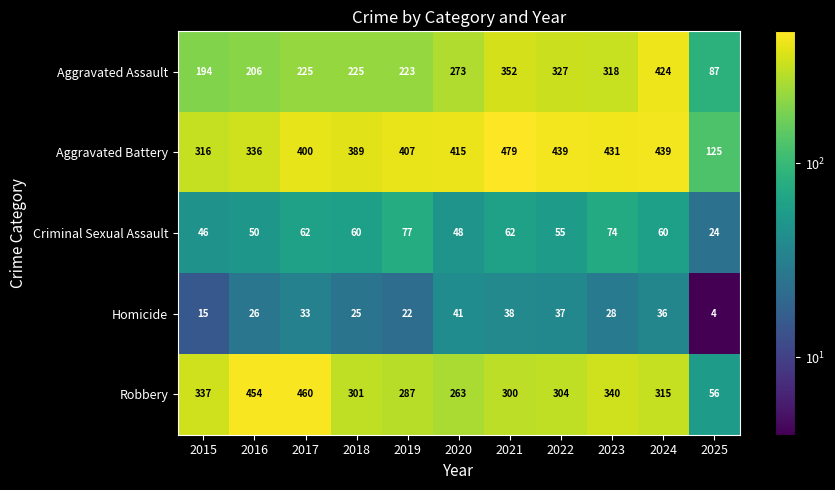

Rank the series at 2019 from lowest to highest value.

Homicide, Criminal Sexual Assault, Aggravated Assault, Robbery, Aggravated Battery